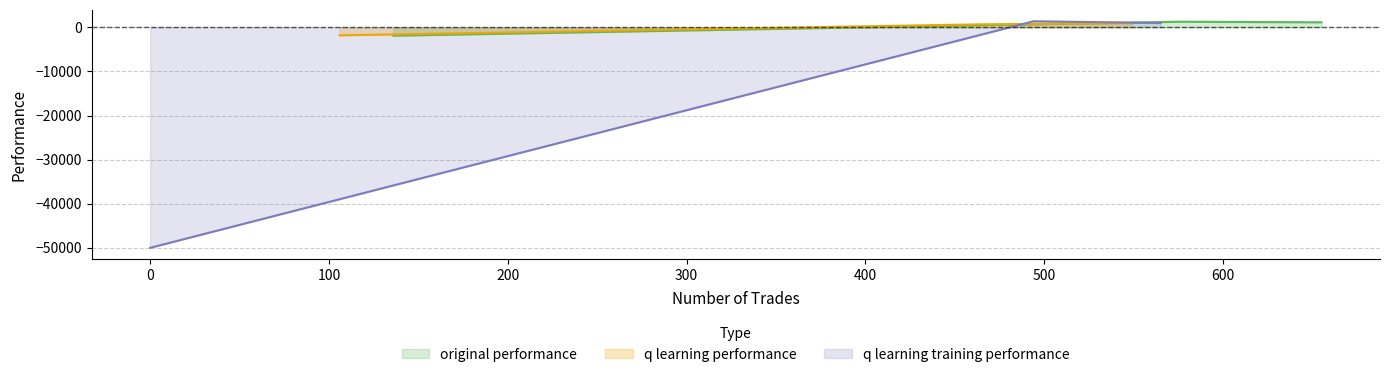

True or false: q learning performance has a value of 670.6 at 576.

True